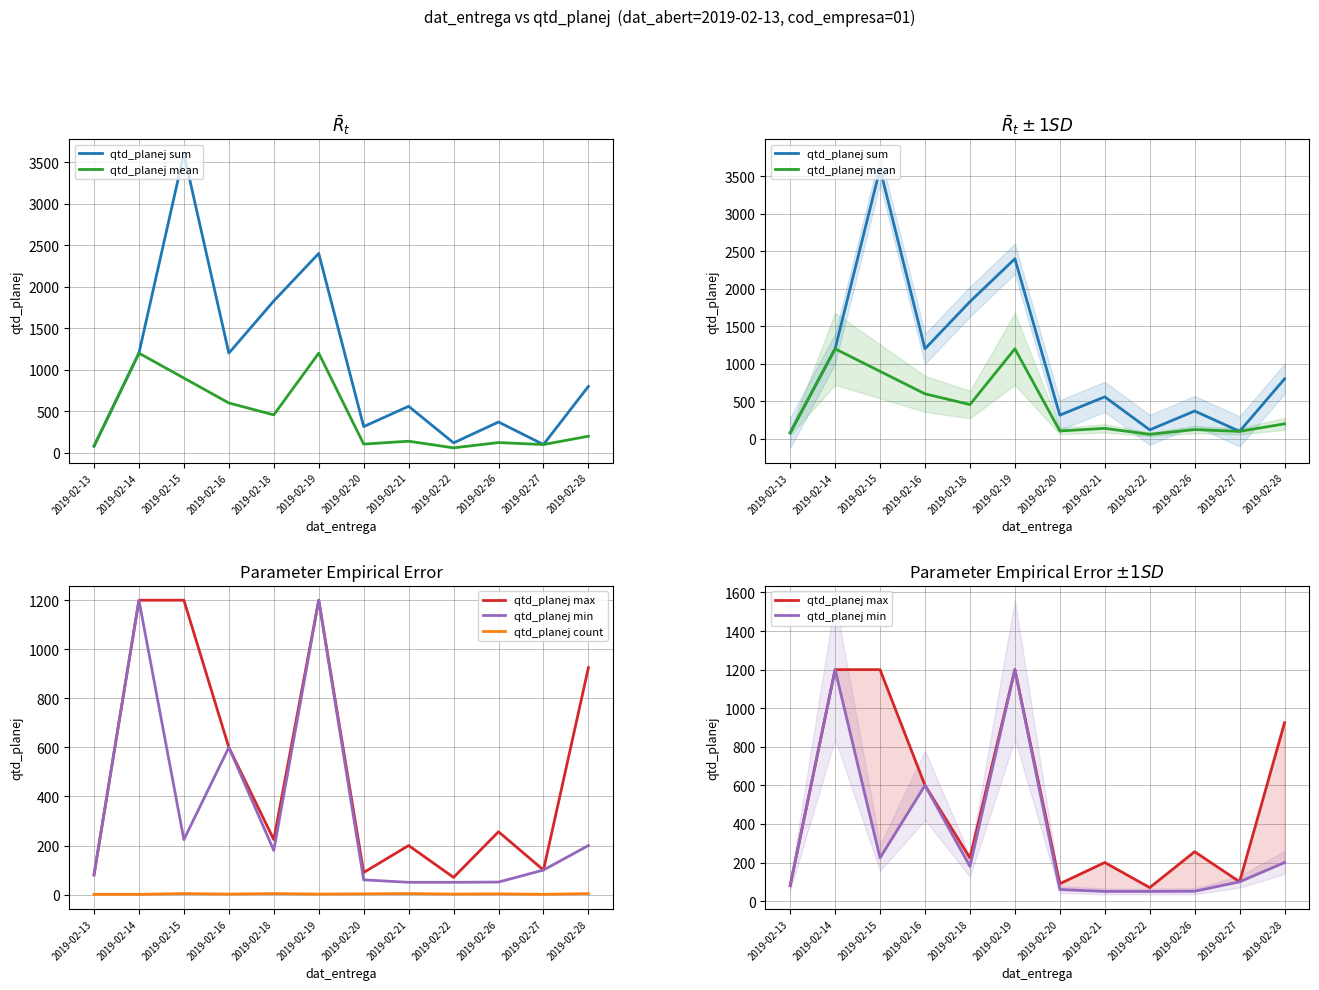

Which series has the largest range (max minus min)?

qtd_planej sum